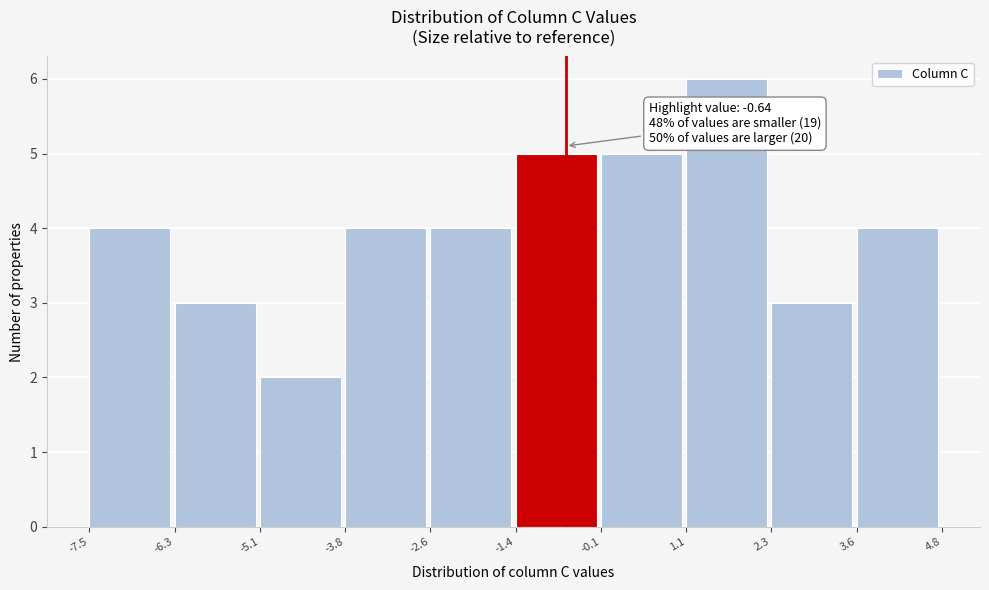

Which range on the x-axis has the tallest bar?

1.1 to 2.3